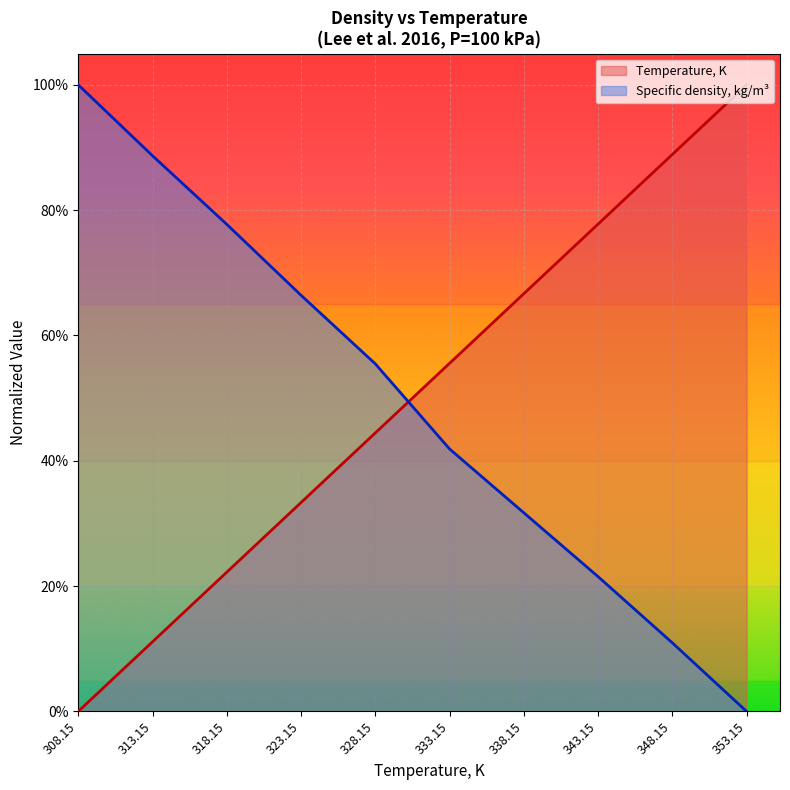

True or false: Specific density, kg/m3 and Temperature, K intersect in this chart.

True